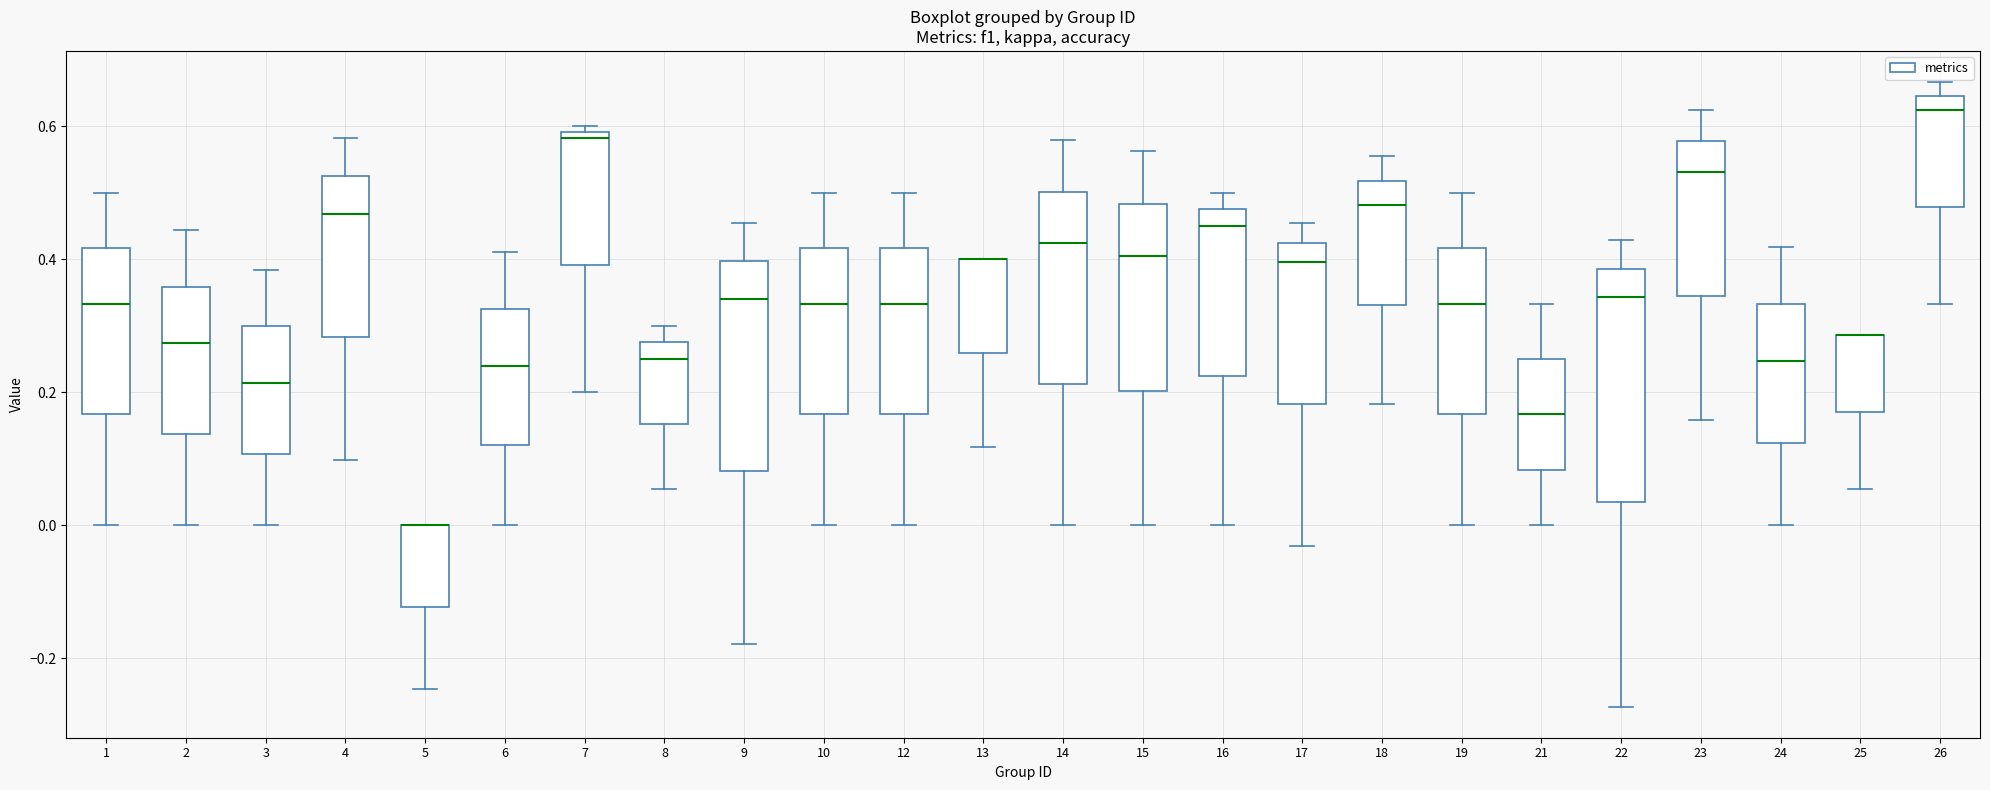

Reading left to right, read every box against the y-axis: the position of its median line, the range the box covers, and the ends of its whiskers. The values are not printed on the chart, so give them approximately, as read against the axis.

1: median 0.34, box 0.16 to 0.42, whiskers 0.00 to 0.50
2: median 0.28, box 0.14 to 0.36, whiskers 0.00 to 0.44
3: median 0.22, box 0.10 to 0.30, whiskers 0.00 to 0.38
4: median 0.46, box 0.28 to 0.52, whiskers 0.10 to 0.58
5: median 0.00 (drawn on the box's upper edge), box -0.12 to 0.00, whiskers -0.24 to 0.00
6: median 0.24, box 0.12 to 0.32, whiskers 0.00 to 0.42
7: median 0.58, box 0.40 to 0.60, whiskers 0.20 to 0.60 (just above the box's upper edge)
8: median 0.26, box 0.16 to 0.28, whiskers 0.06 to 0.30
9: median 0.34, box 0.08 to 0.40, whiskers -0.18 to 0.46
10: median 0.34, box 0.16 to 0.42, whiskers 0.00 to 0.50
12: median 0.34, box 0.16 to 0.42, whiskers 0.00 to 0.50
13: median 0.40 (drawn on the box's upper edge), box 0.26 to 0.40, whiskers 0.12 to 0.40
14: median 0.42, box 0.22 to 0.50, whiskers 0.00 to 0.58
15: median 0.40, box 0.20 to 0.48, whiskers 0.00 to 0.56
16: median 0.46, box 0.22 to 0.48, whiskers 0.00 to 0.50
17: median 0.40, box 0.18 to 0.42, whiskers -0.04 to 0.46
18: median 0.48, box 0.34 to 0.52, whiskers 0.18 to 0.56
19: median 0.34, box 0.16 to 0.42, whiskers 0.00 to 0.50
21: median 0.16, box 0.08 to 0.26, whiskers 0.00 to 0.34
22: median 0.34, box 0.04 to 0.38, whiskers -0.28 to 0.42
23: median 0.54, box 0.34 to 0.58, whiskers 0.16 to 0.62
24: median 0.24, box 0.12 to 0.34, whiskers 0.00 to 0.42
25: median 0.28 (drawn on the box's upper edge), box 0.16 to 0.28, whiskers 0.06 to 0.28
26: median 0.62, box 0.48 to 0.64, whiskers 0.34 to 0.66